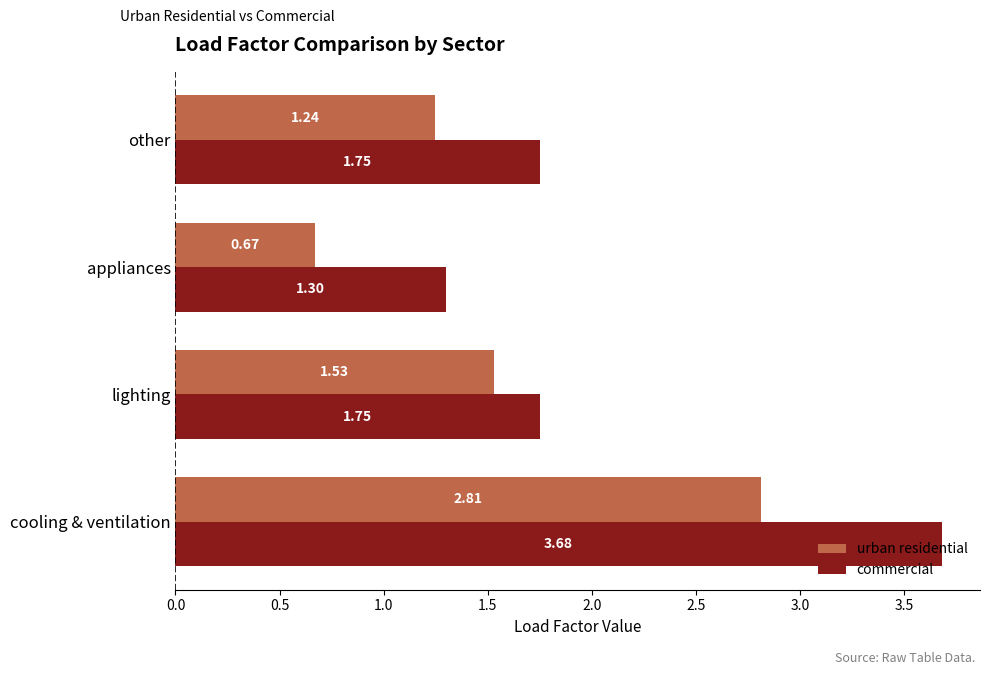

List the series in order of their overall mean, lowest first.

urban residential, commercial